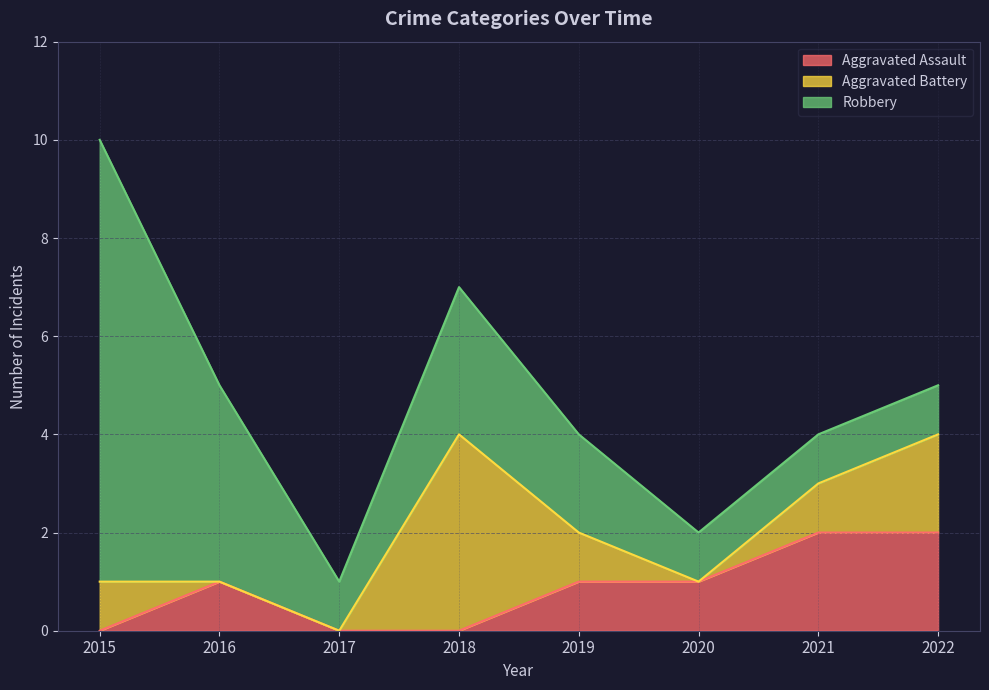

How many Aggravated Assault values are between 0 and 2?

8